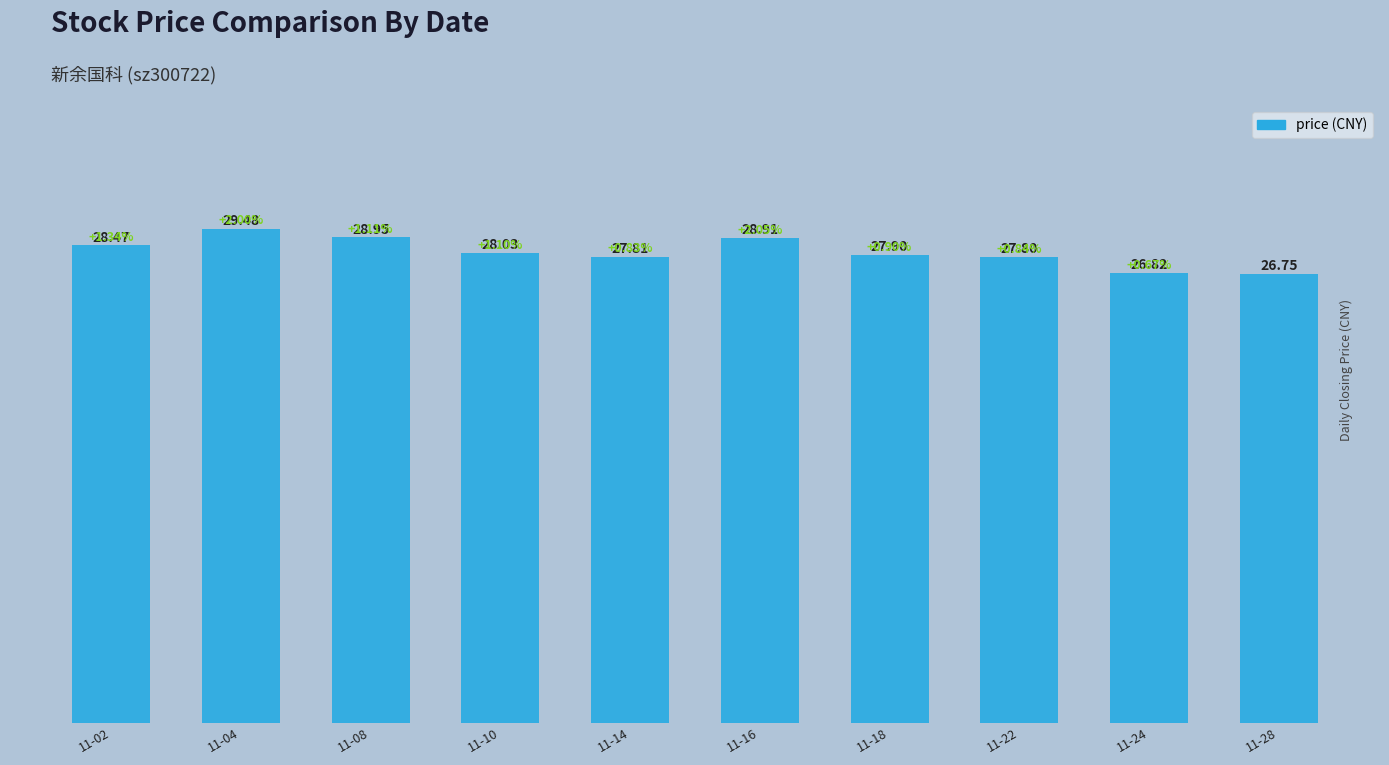

What is the sum of all values?

280.9